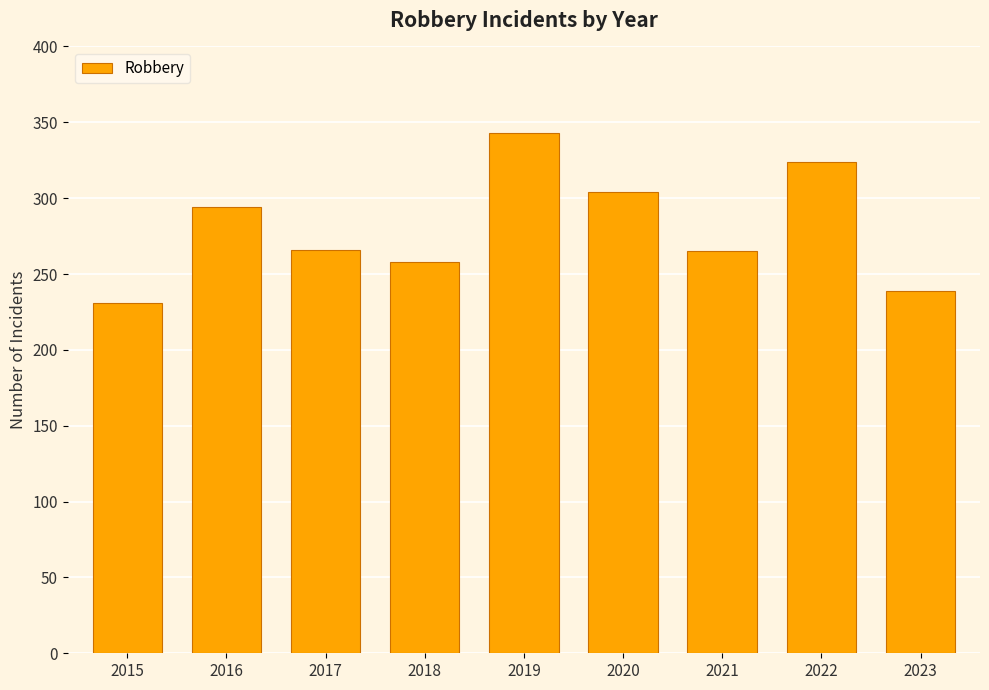

Does the chart contain any negative values?

No